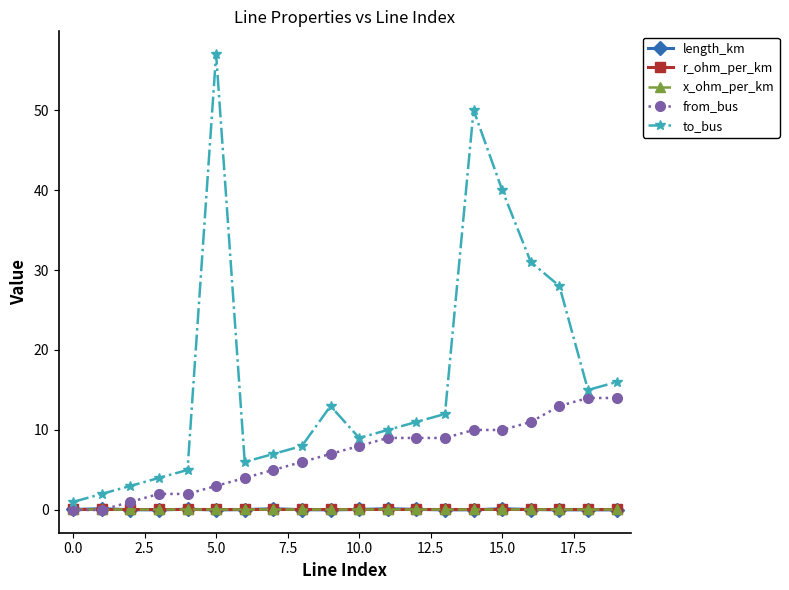

What are all the series names shown in the legend?

length_km, r_ohm_per_km, x_ohm_per_km, from_bus, to_bus